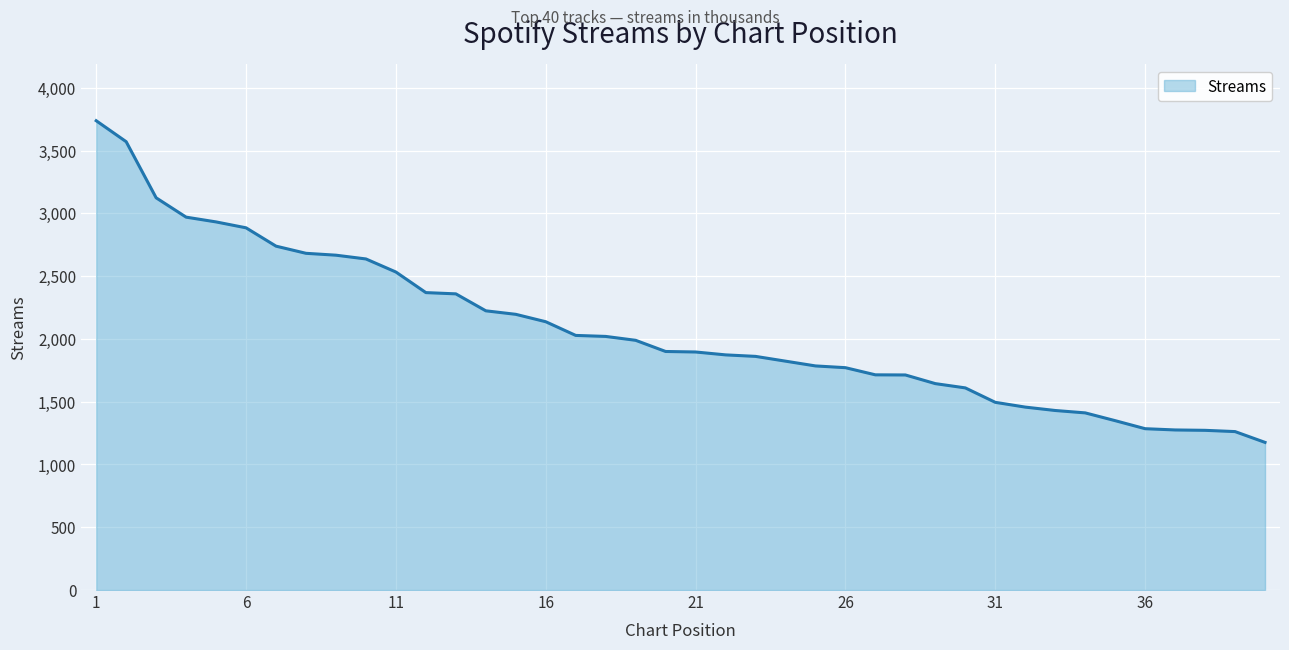

What is the maximum value shown in the chart?

3738